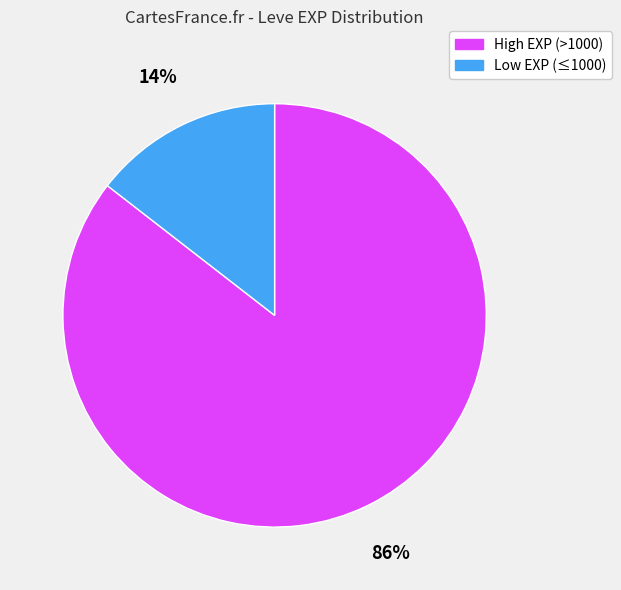

Does any single category account for the majority?

Yes